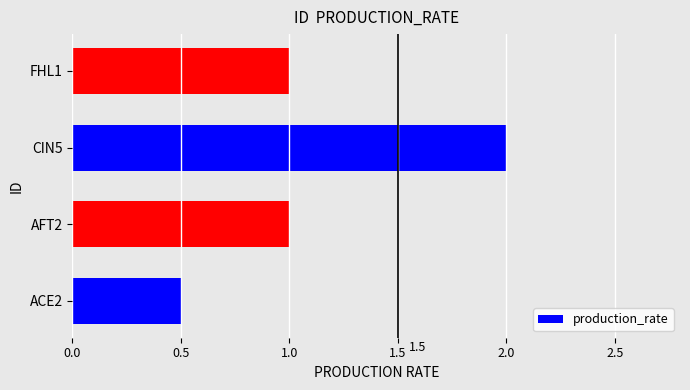

How many data points are less than 1?

1